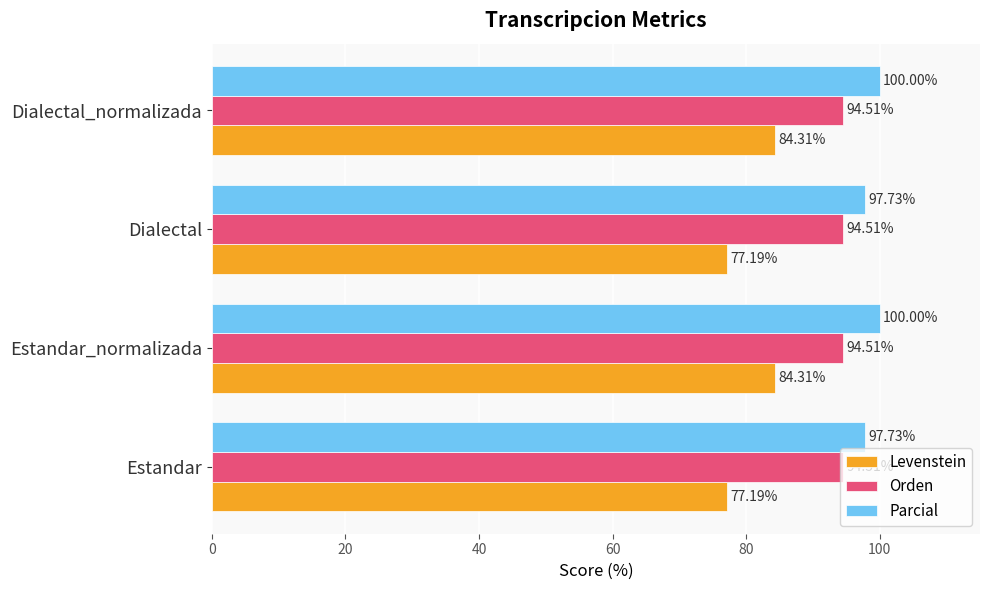

What is the difference between the second highest and minimum values in the Parcial series?

2.3